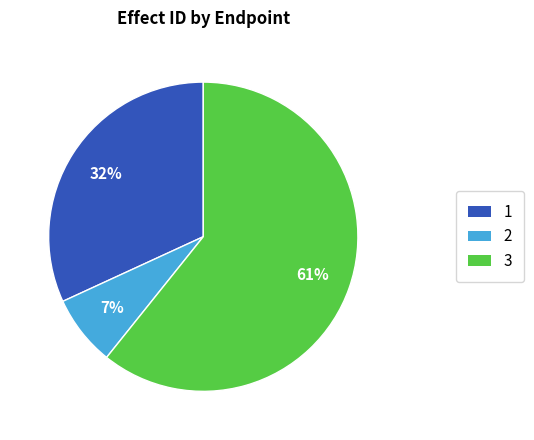

Is there a majority slice in this chart?

Yes